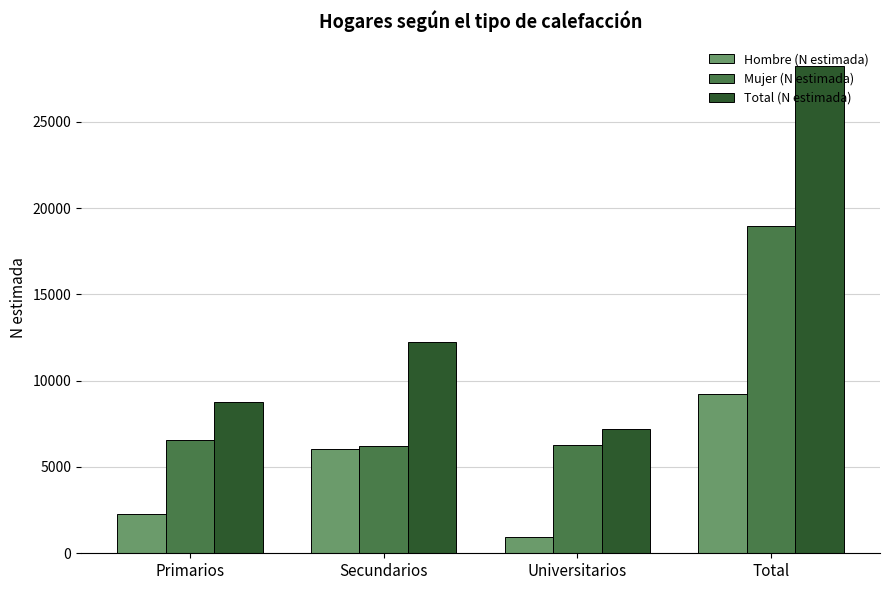

How many bars are there in total?

12